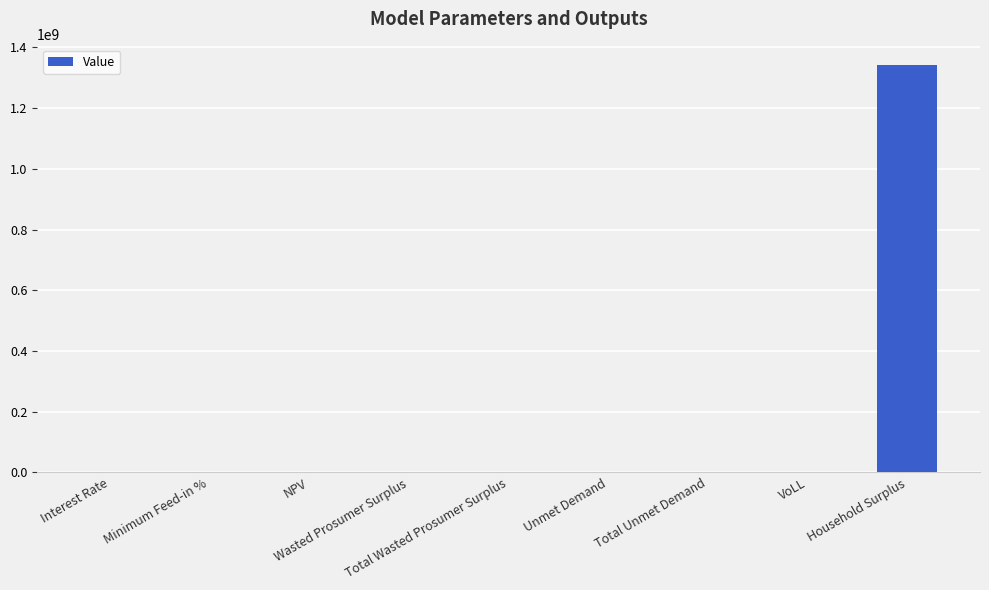

What is the maximum value shown in the chart?

1342649446.8